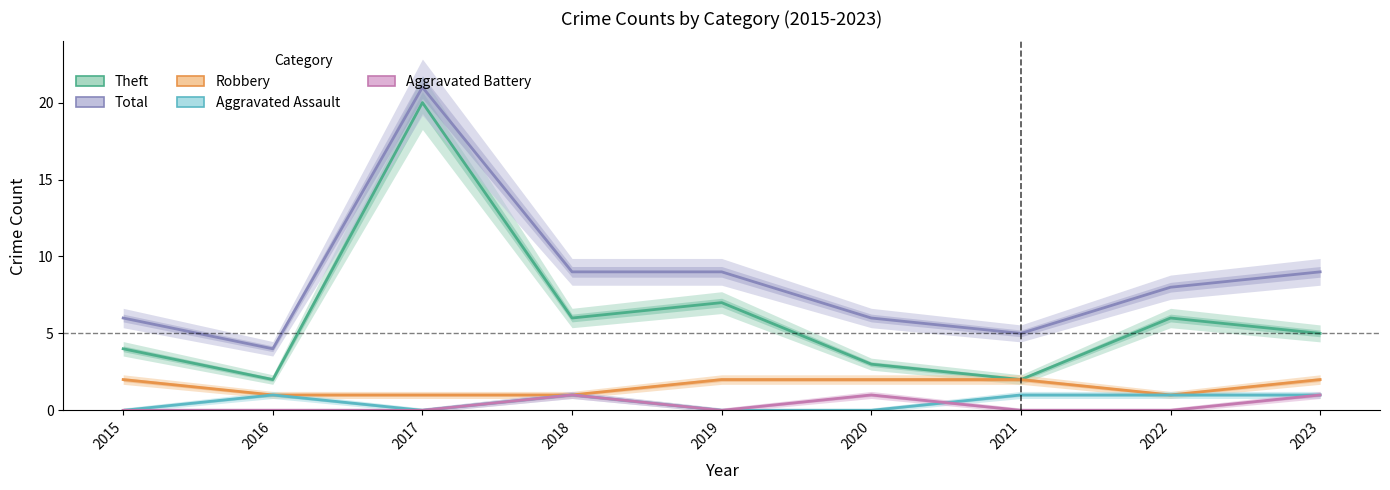

Which series has the largest total across all categories?

Total